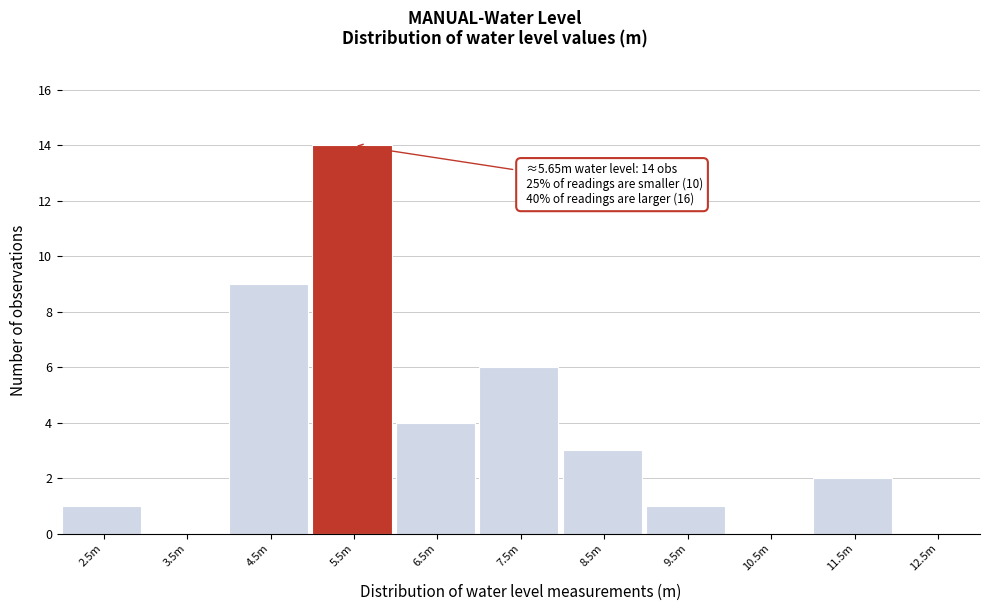

Reading left to right, extract all data points from this chart.

2.5m=1	3.5m=0	4.5m=9	5.5m=14	6.5m=4	7.5m=6	8.5m=3	9.5m=1	10.5m=0	11.5m=2	12.5m=0